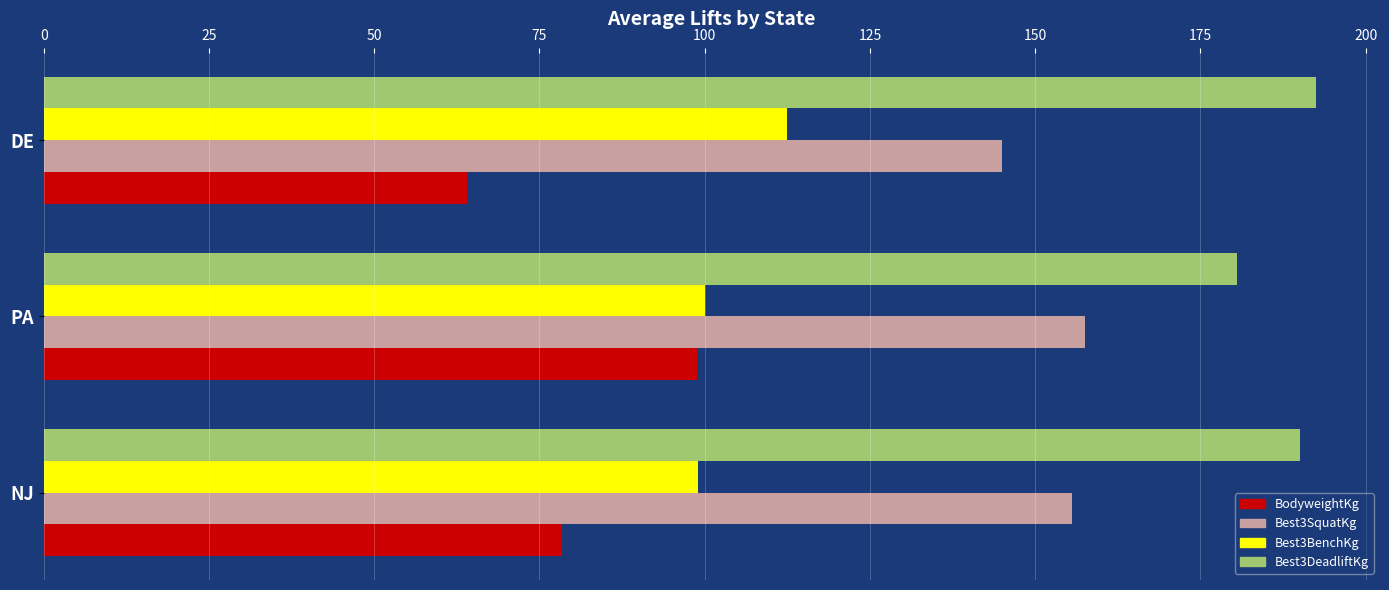

What is the spread (max minus min) of values at NJ?

111.6